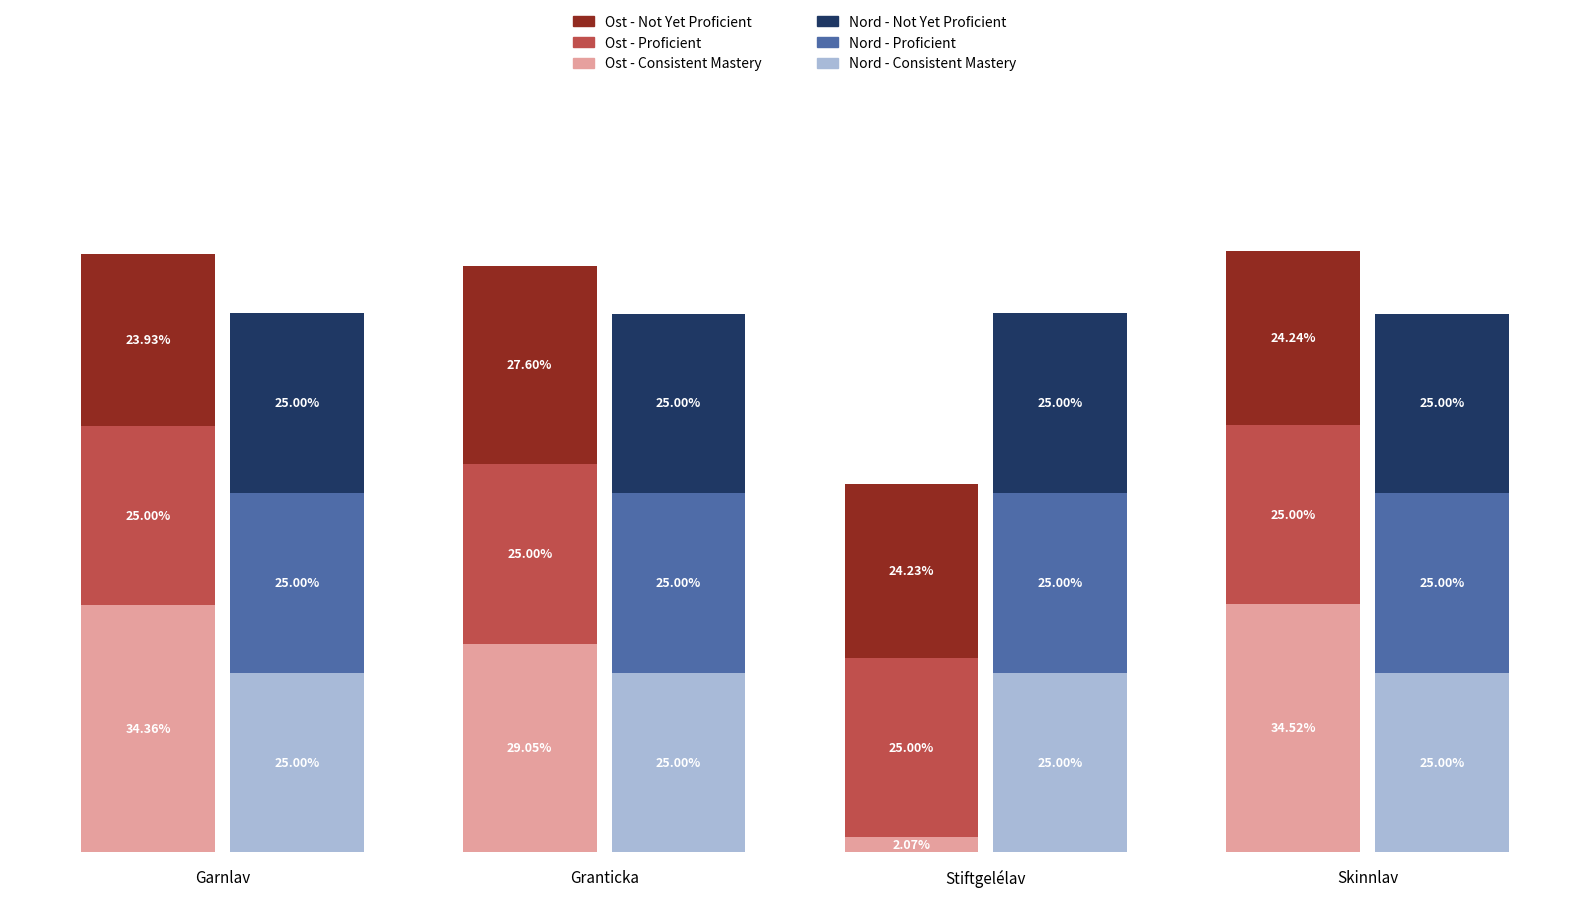

What is the label of the 1st bar from the right?

Skinnlav